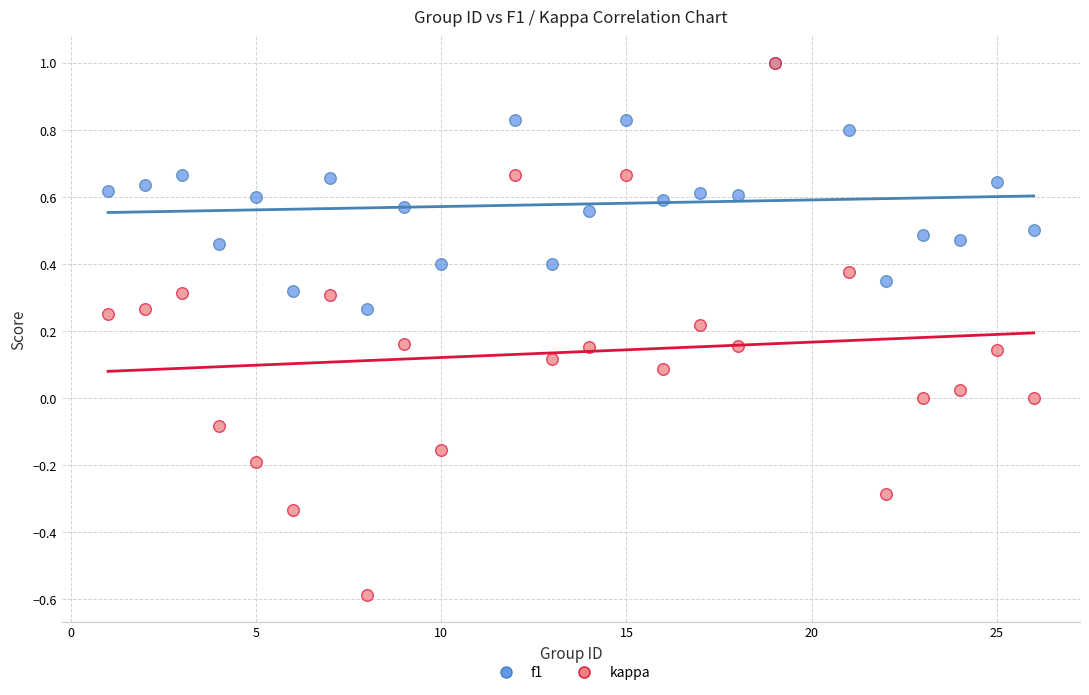

What are all the series names shown in the legend?

f1, kappa